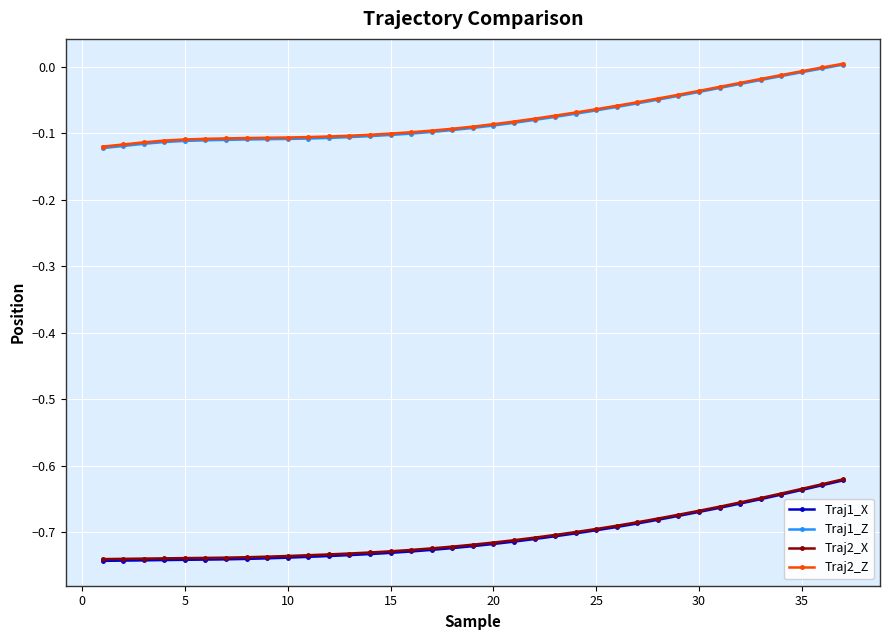

True or false: Traj2_Z and Traj2_X cross at least once.

False